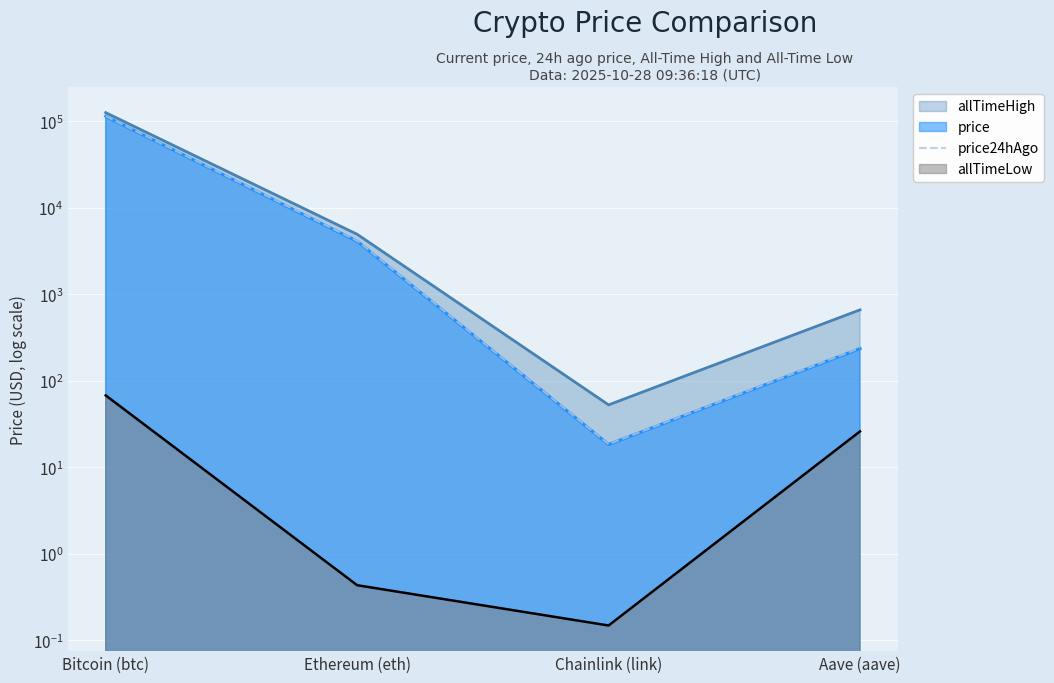

How many points are lower than both their immediate neighbors (excluding endpoints)?

1